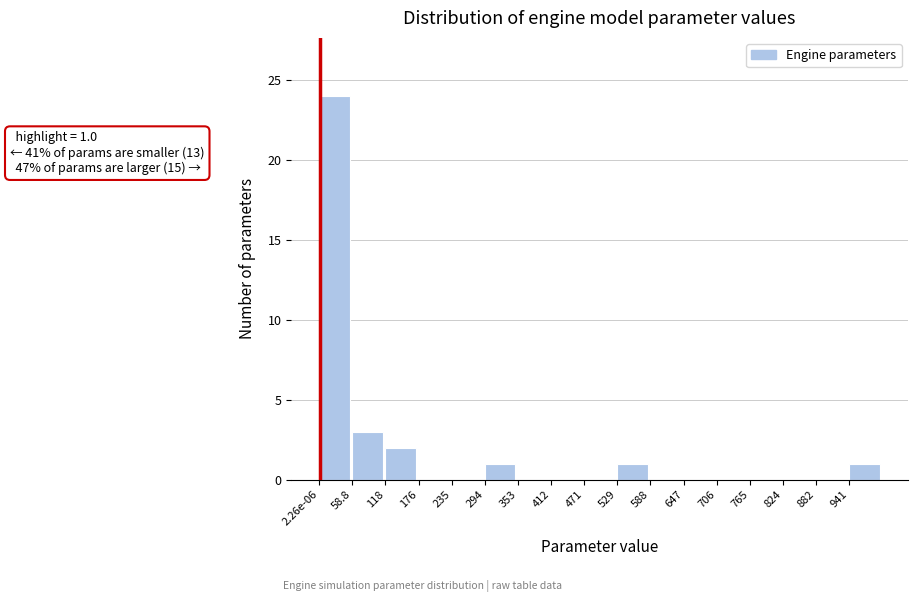

Reading left to right, transcribe all the data shown in this chart.

2.26e-06=24	58.8=3	118=2	176=0	235=0	294=1	353=0	412=0	471=0	529=1	588=0	647=0	706=0	765=0	824=0	882=0	941=1